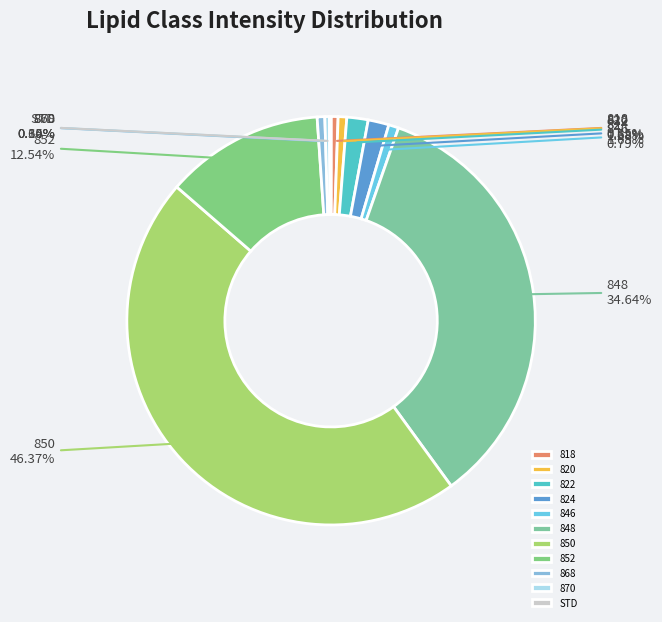

Does 820 account for over 50% of the chart?

No